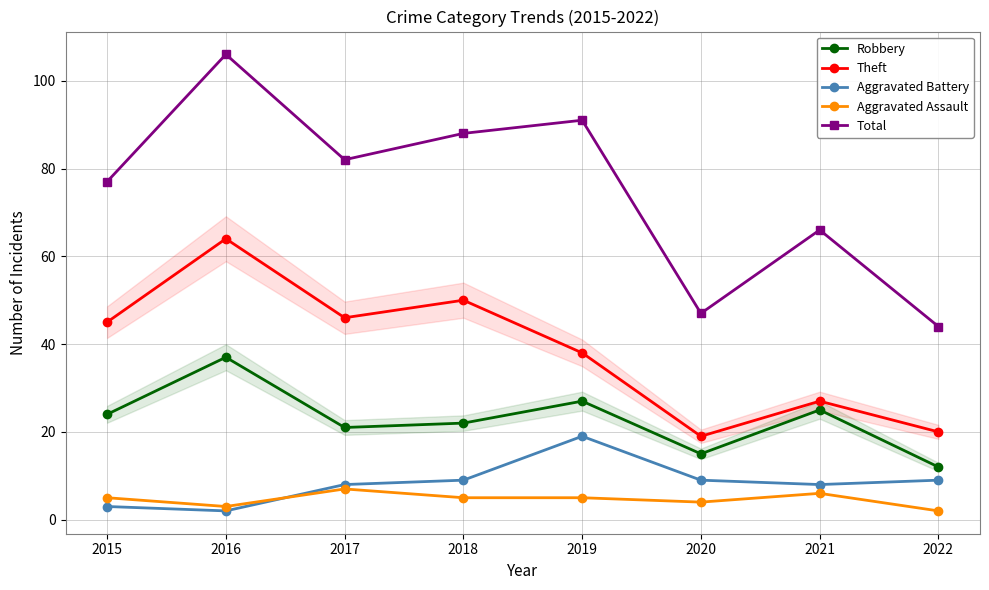

Is the value of Robbery at 2016 greater than the value of Theft at 2016?

No